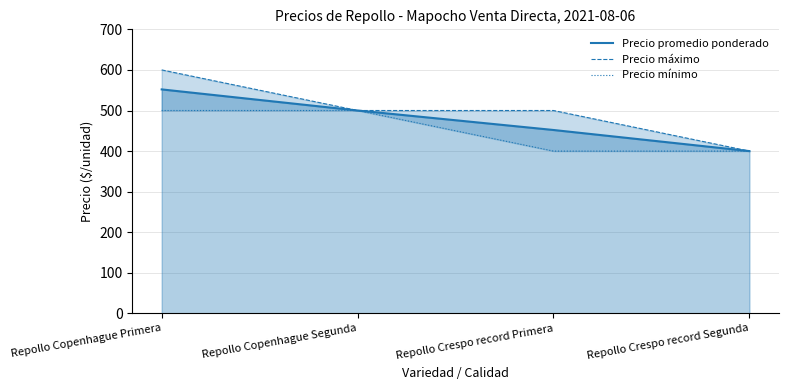

At which category is the sum across all series the highest?

Repollo Copenhague Primera